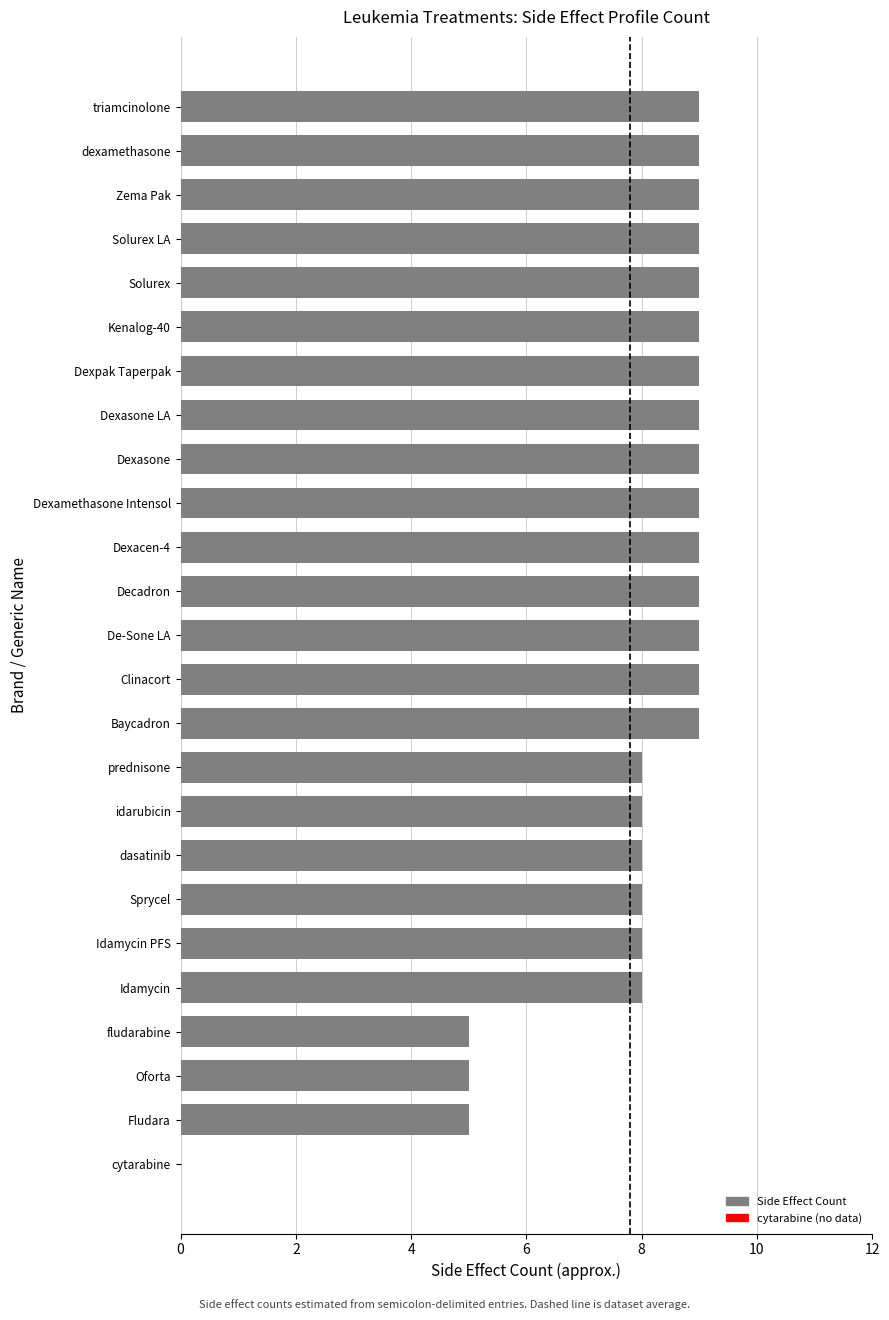

What is the greatest value displayed?

9